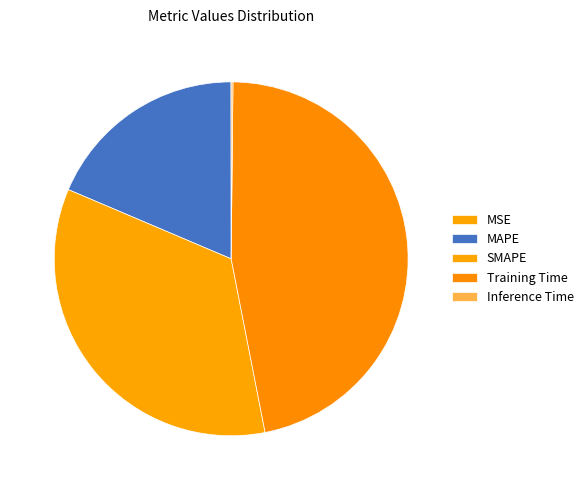

What is the largest slice in the pie chart?

Training Time